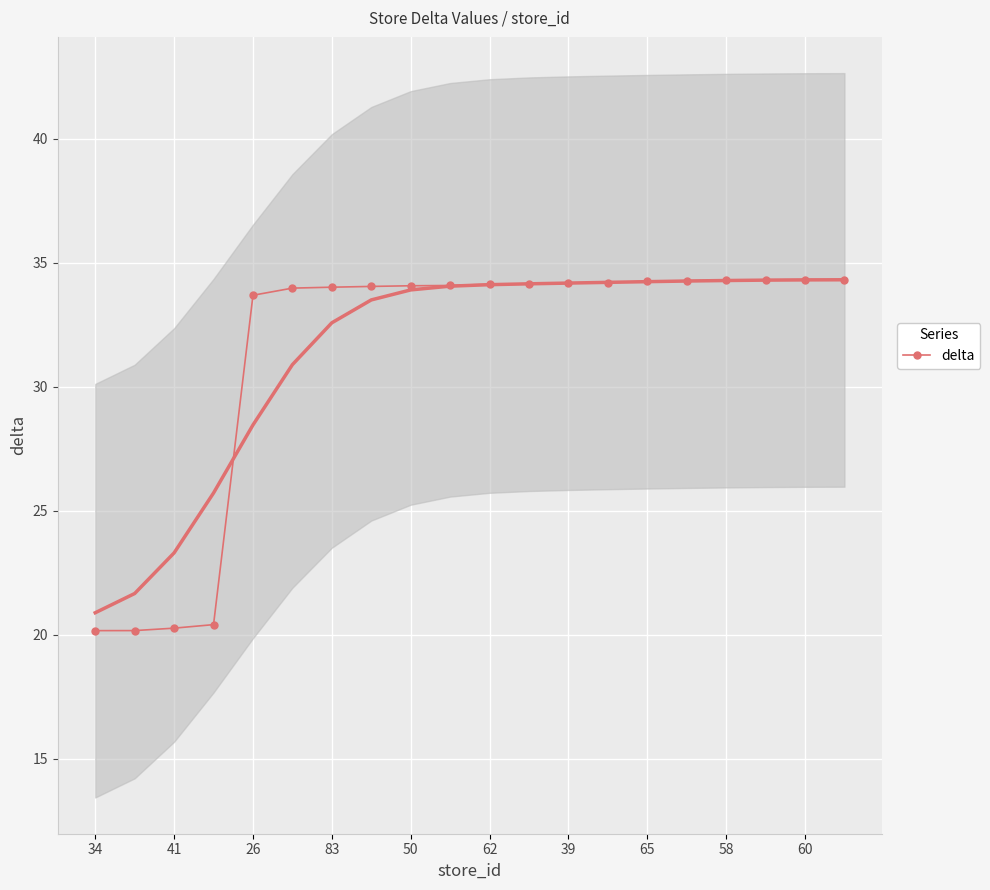

What is the difference between the second highest and minimum values?

14.1